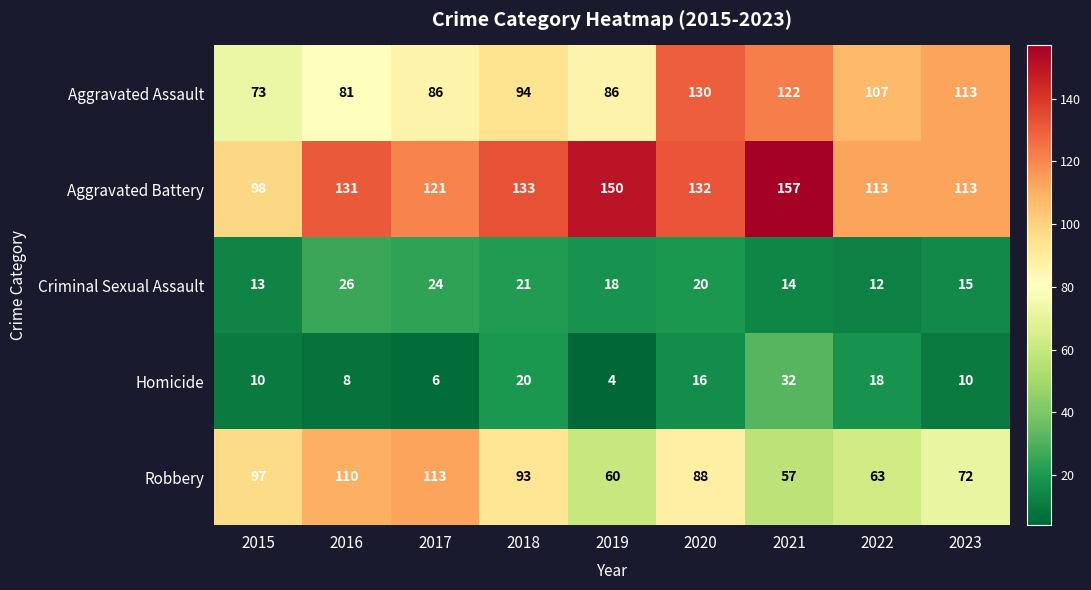

Is the value of Homicide at 2019 greater than the value of Aggravated Assault at 2017?

No